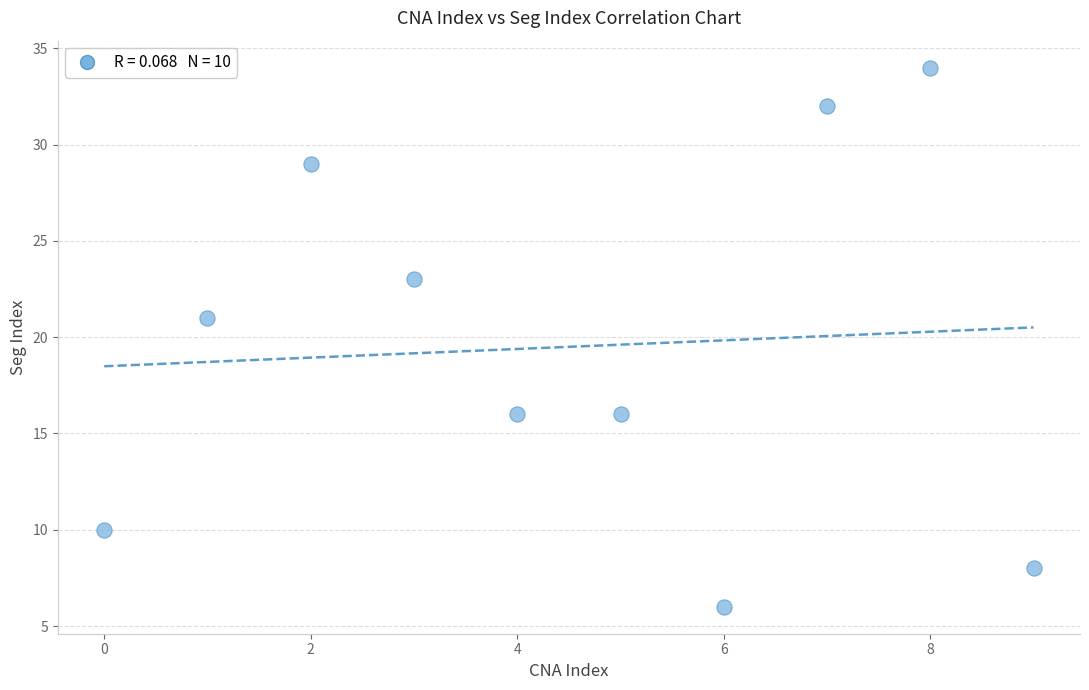

What Y value in the scatter plot is closest to 20?

21